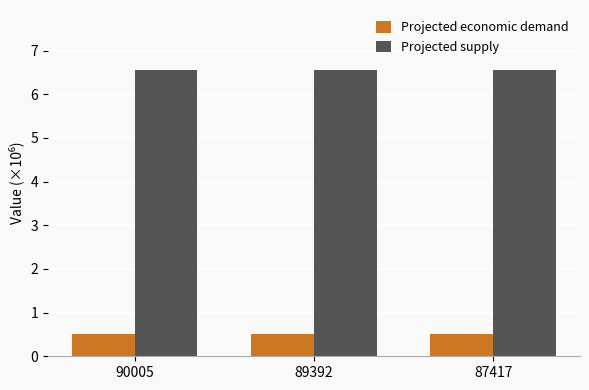

What is the value of the Projected supply bar at the 2nd from the left?

6.6